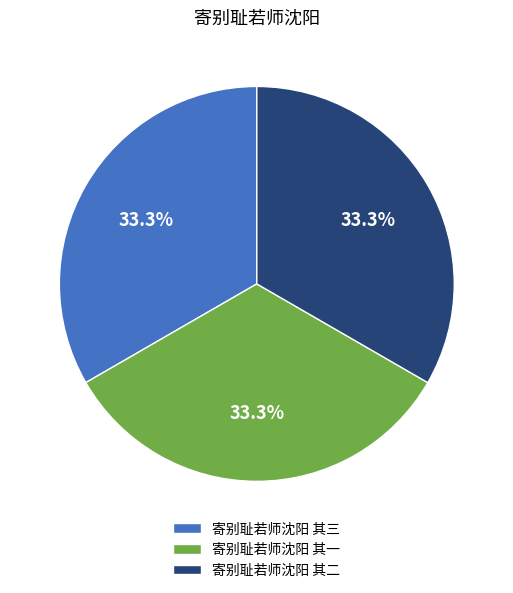

Is there any slice that represents more than half of the pie?

No